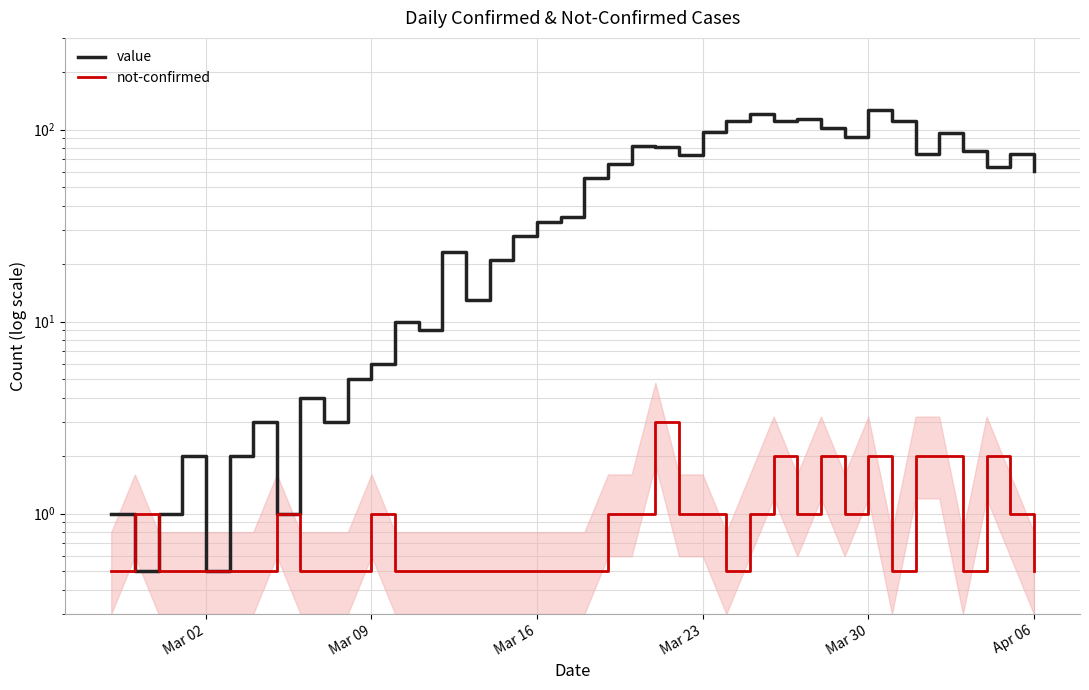

What is the value of the value point at the 37th from the left?

77.0